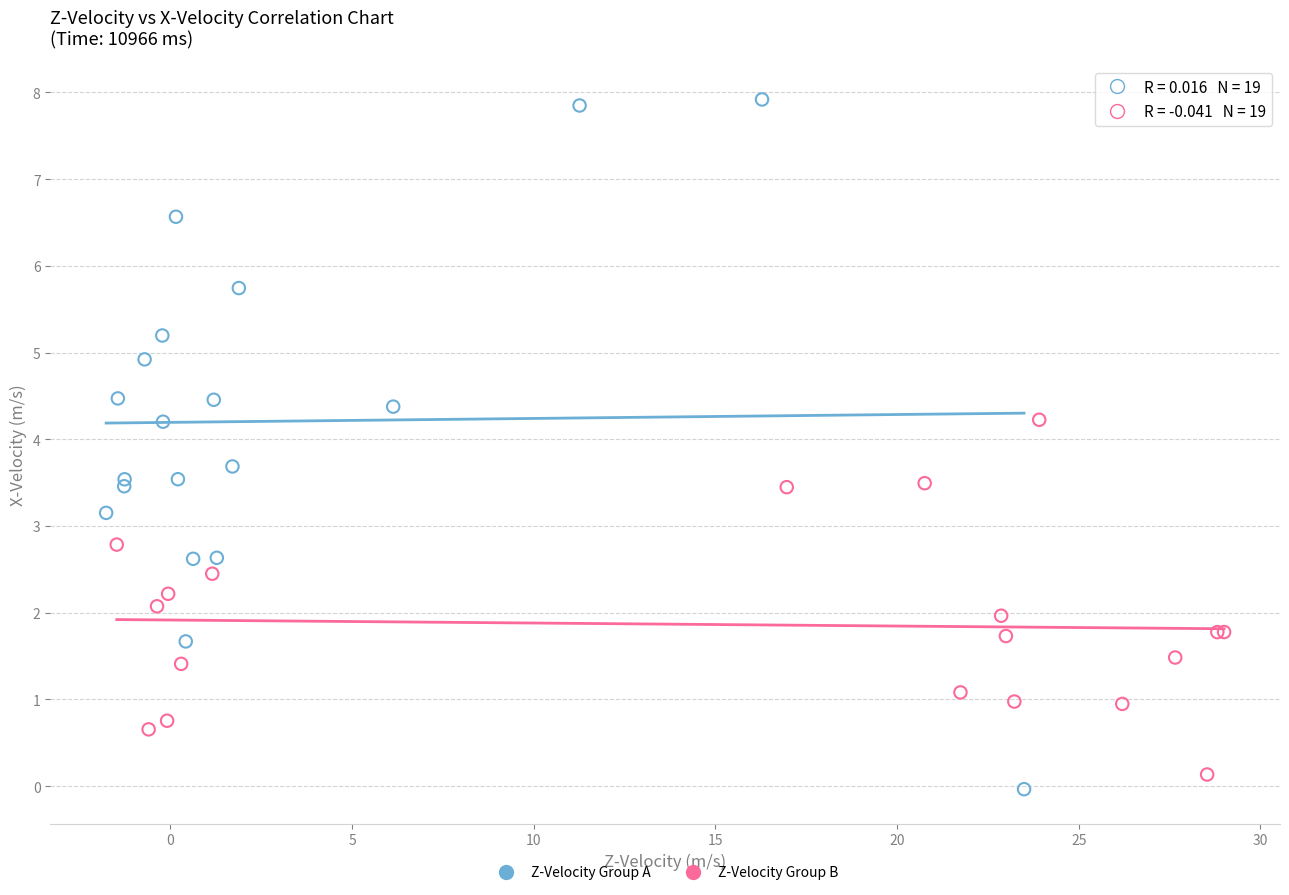

Which series contains the lowest Y value?

Z-Velocity Group A